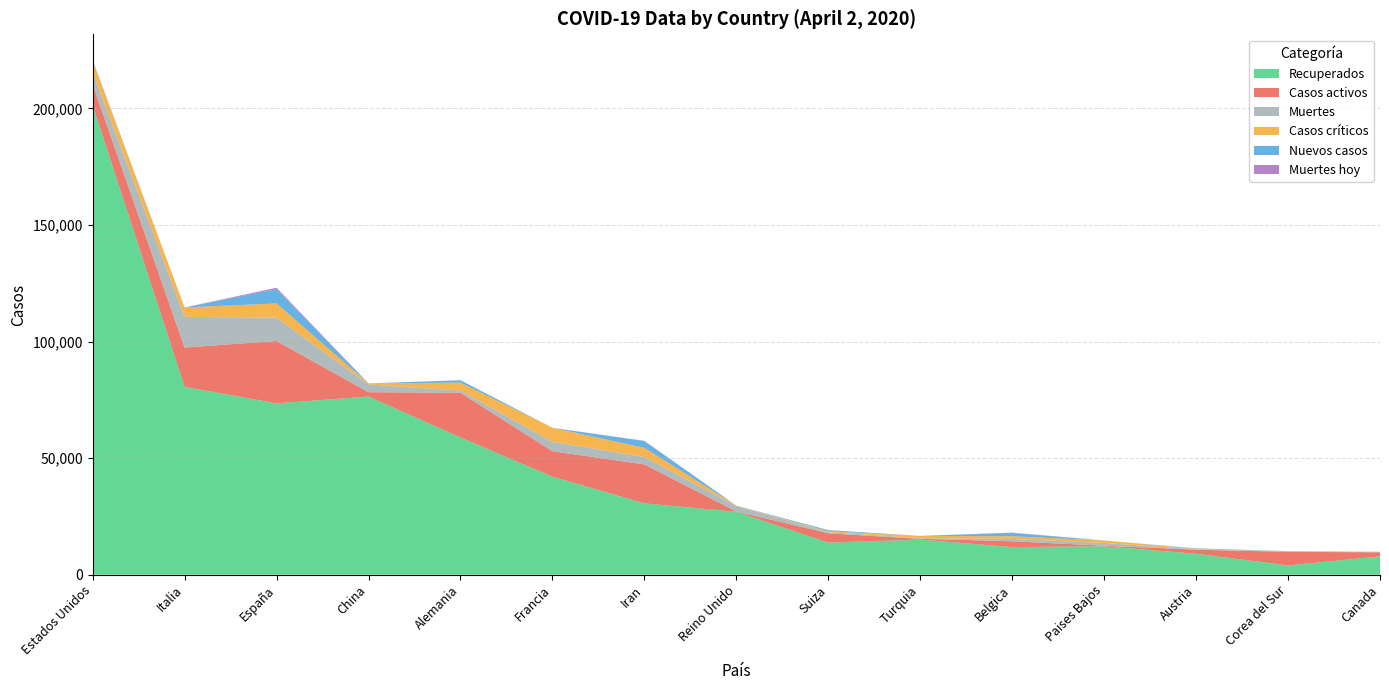

Reading left to right, transcribe all the data shown in this chart.

Recuperados: 201366	80572	73492	76408	58860	42022	30597	26987	13749	15069	11842	12191	8985	3979	7866
Casos activos: 8878	16847	26743	1863	19175	10935	16711	135	4013	333	2495	250	1749	5828	1736
Muertes: 5113	13155	10003	3318	948	4032	3160	2352	505	277	1011	1173	158	169	129
Casos críticos: 5005	4035	6092	429	3408	6017	3956	163	348	979	1144	1053	227	55	120
Nuevos casos: 354	0	6120	35	1002	0	2875	0	499	0	1384	0	181	89	0
Muertes hoy: 11	0	616	6	17	0	124	0	17	0	183	0	12	4	15